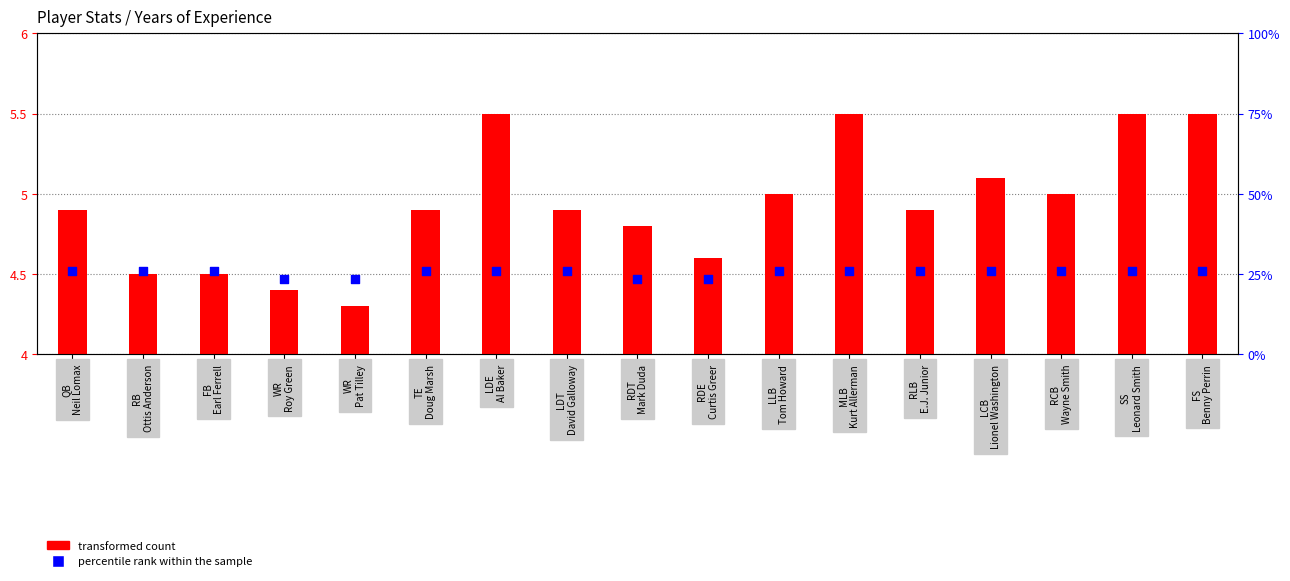

Is the value of percentile rank within the sample at TE
Doug Marsh greater than the value of transformed count at QB
Neil Lomax?

Yes